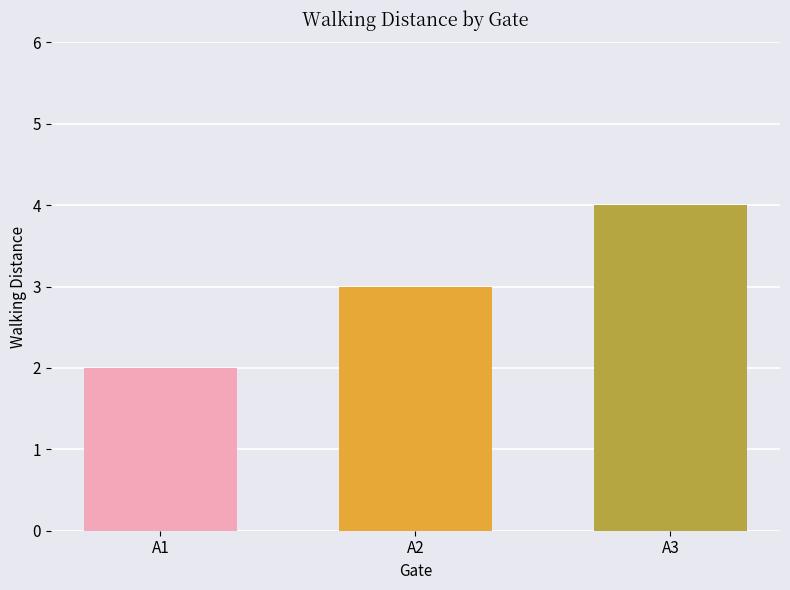

Reading left to right, what are all the values shown in this chart?

2	3	4